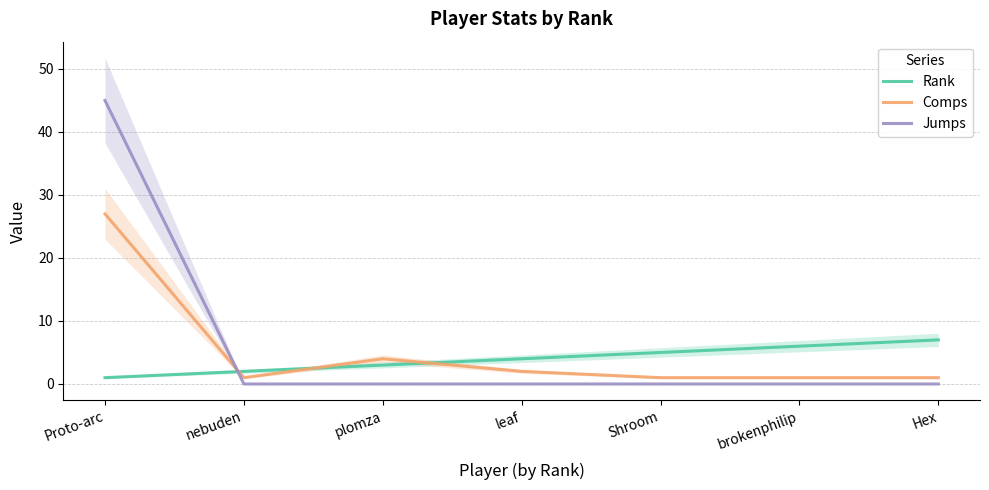

At which label is Jumps closest to 22?

nebuden